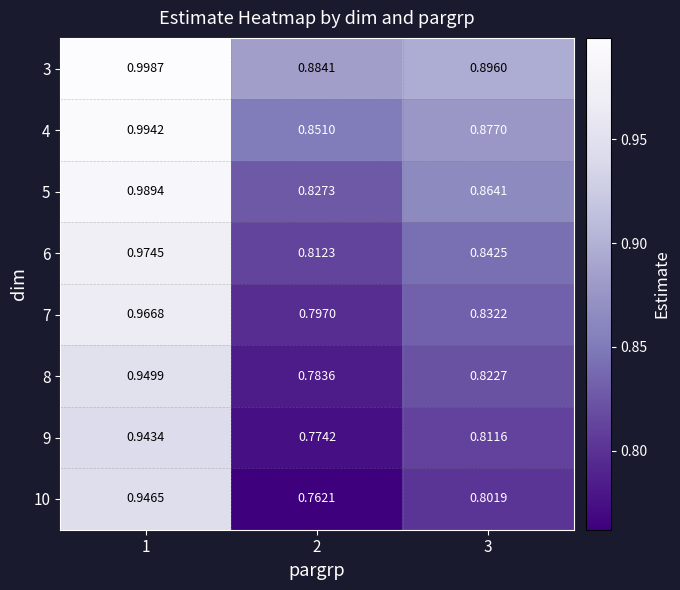

Is the value of 5 at 1 greater than the value of 6 at 3?

Yes